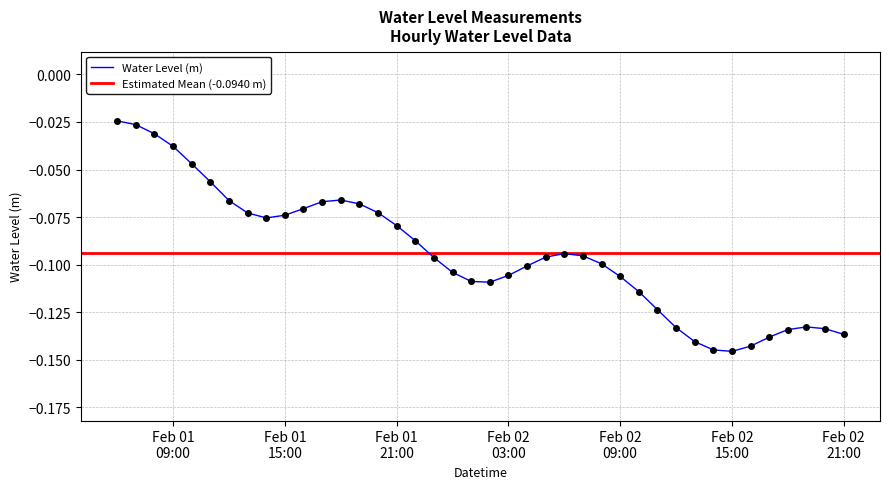

Rank the categories by value from lowest to highest.

2024-02-02 15:00:00, 2024-02-02 14:00:00, 2024-02-02 16:00:00, 2024-02-02 13:00:00, 2024-02-02 17:00:00, 2024-02-02 21:00:00, 2024-02-02 18:00:00, 2024-02-02 20:00:00, 2024-02-02 12:00:00, 2024-02-02 19:00:00, 2024-02-02 11:00:00, 2024-02-02 10:00:00, 2024-02-02 02:00:00, 2024-02-02 01:00:00, 2024-02-02 09:00:00, 2024-02-02 03:00:00, 2024-02-02 00:00:00, 2024-02-02 04:00:00, 2024-02-02 08:00:00, 2024-02-01 23:00:00, 2024-02-02 05:00:00, 2024-02-02 07:00:00, 2024-02-02 06:00:00, 2024-02-01 22:00:00, 2024-02-01 21:00:00, 2024-02-01 14:00:00, 2024-02-01 15:00:00, 2024-02-01 13:00:00, 2024-02-01 20:00:00, 2024-02-01 16:00:00, 2024-02-01 19:00:00, 2024-02-01 17:00:00, 2024-02-01 12:00:00, 2024-02-01 18:00:00, 2024-02-01 11:00:00, 2024-02-01 10:00:00, 2024-02-01 09:00:00, 2024-02-01 08:00:00, 2024-02-01 07:00:00, 2024-02-01 06:00:00